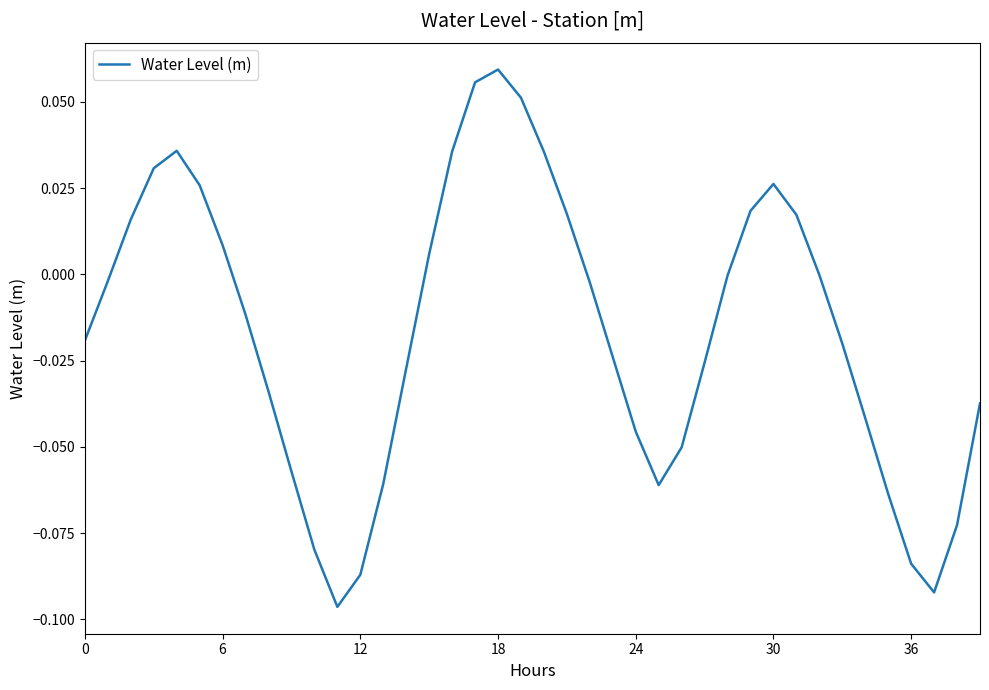

At which label is the value closest to 0?

32